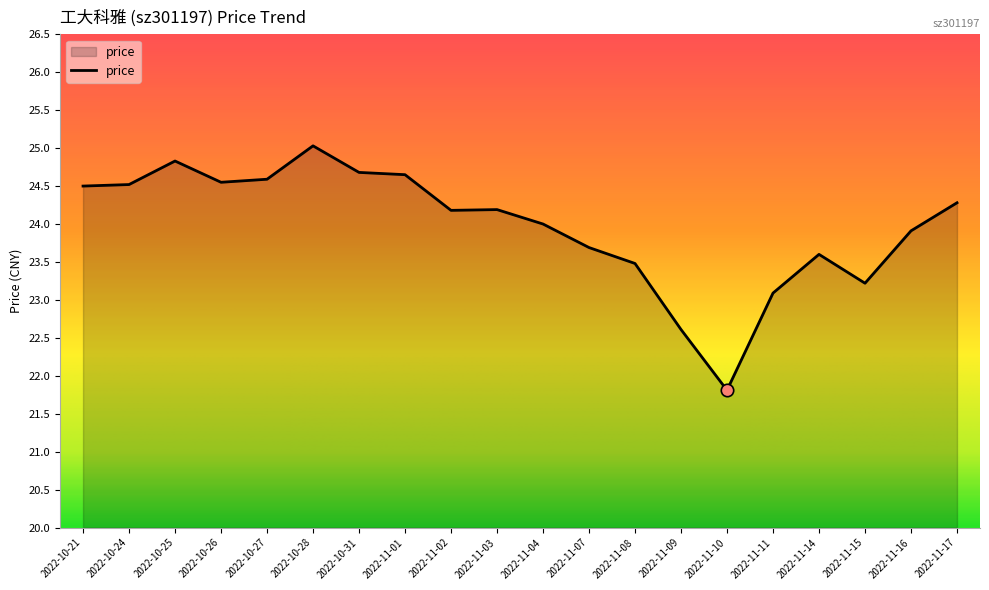

Approximately how many times larger is the value at 2022-10-28 compared to 2022-11-17?

1.0